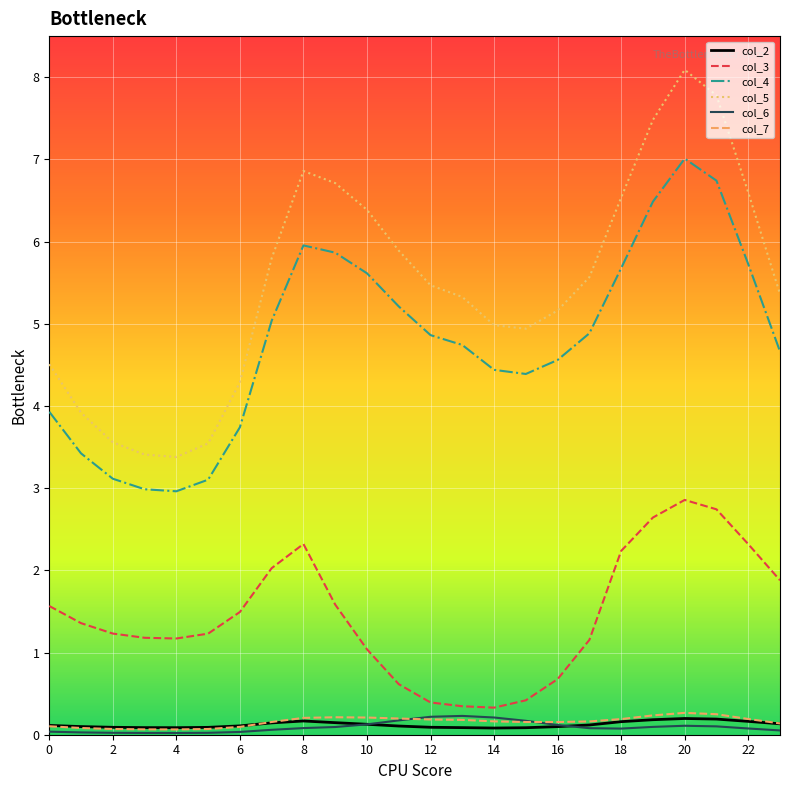

Which series has the largest range (max minus min)?

col_5